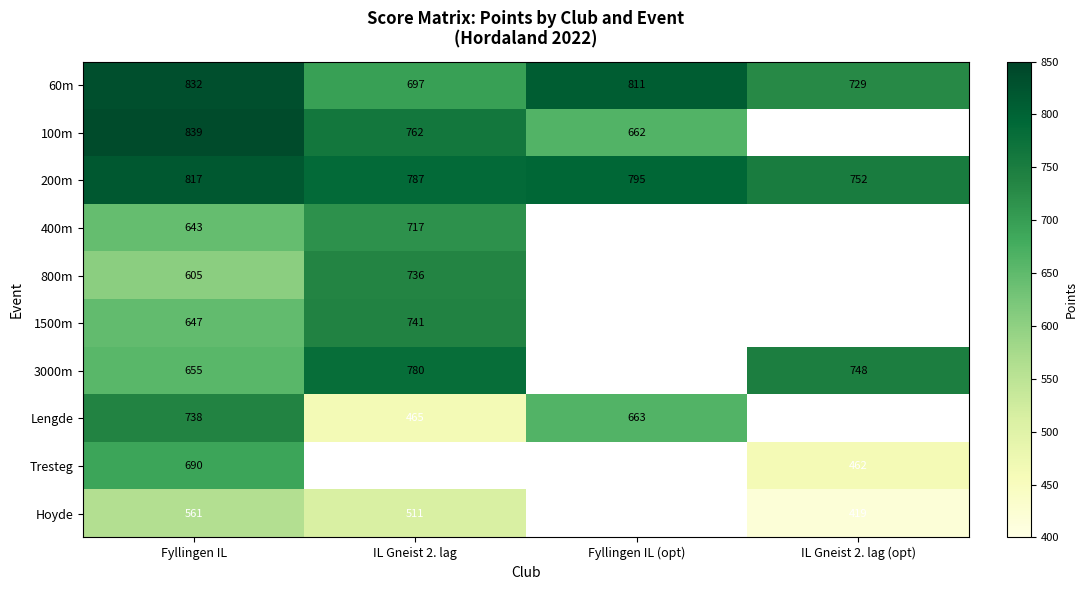

Is it true that 800m equals 736 at IL Gneist 2. lag?

True